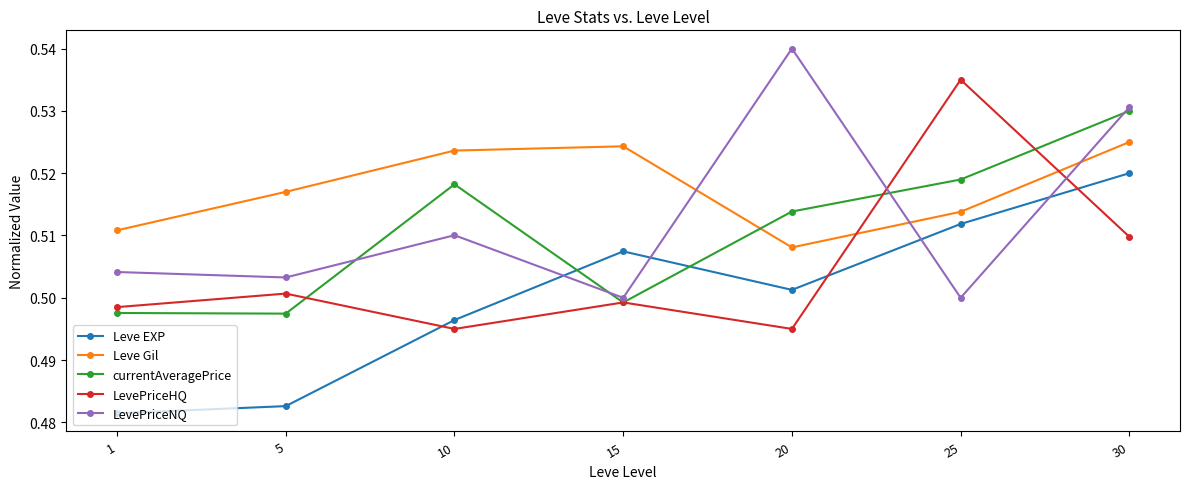

What is the sum of the LevePriceHQ values at 20 and 25?

1.0